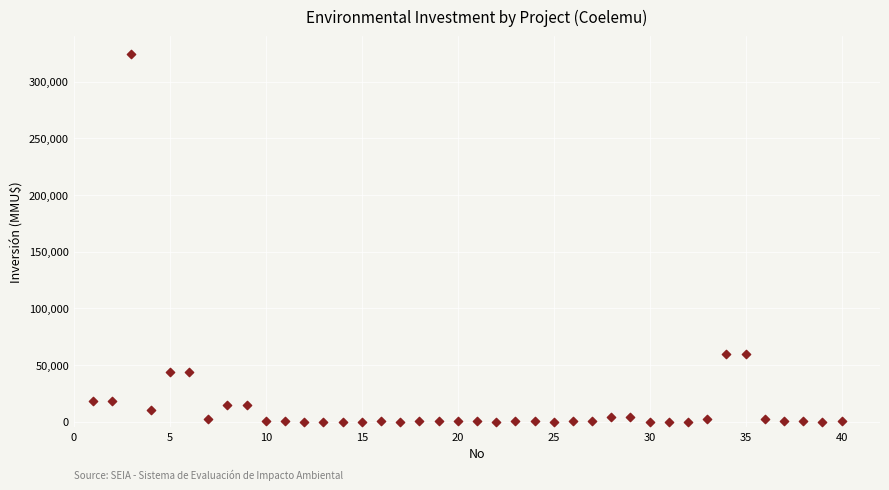

What is the range of Y values (max minus min)?

324020